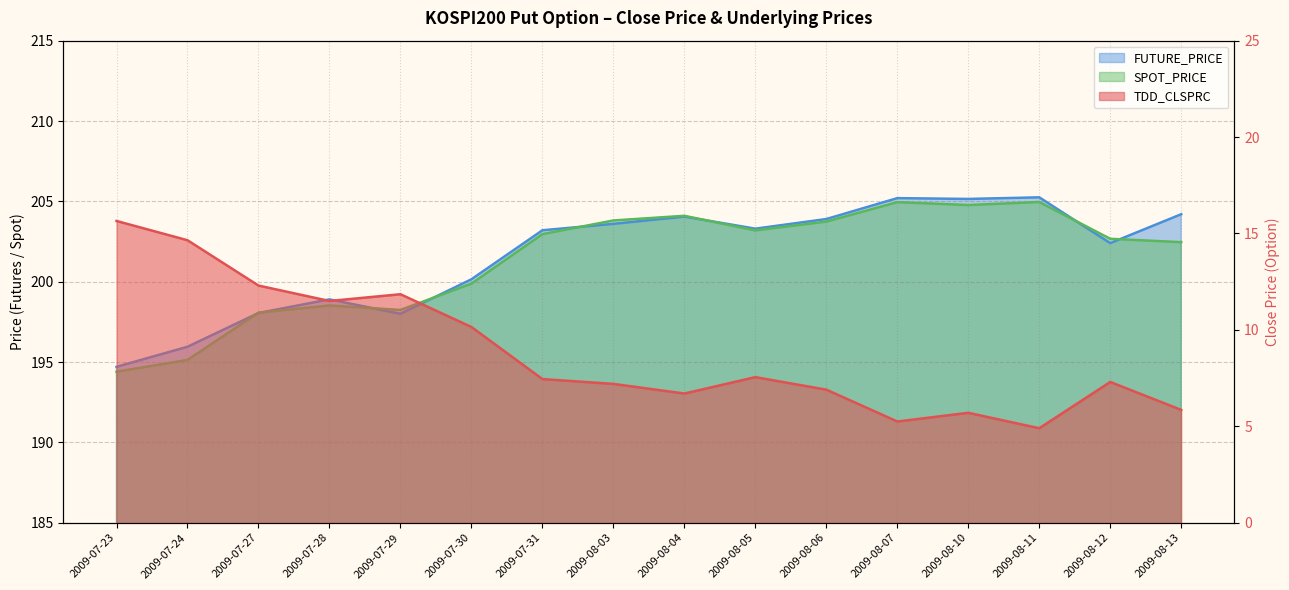

What is the greatest value displayed?

205.2